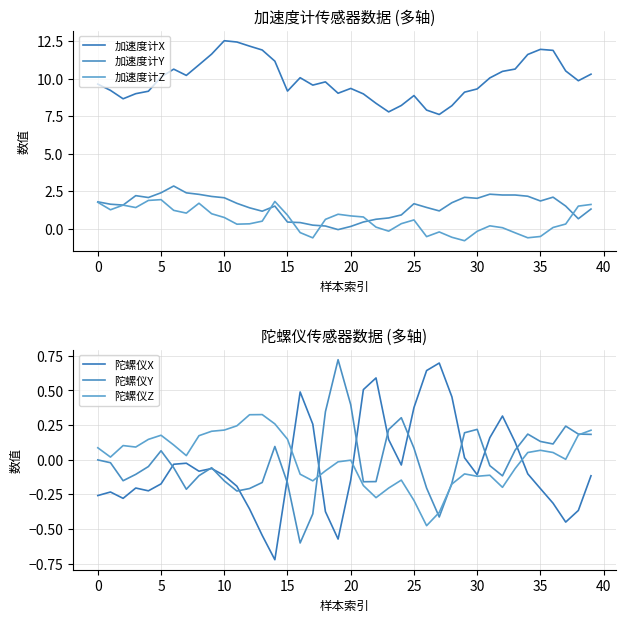

True or false: 陀螺仪Z and 加速度计X cross at least once.

False